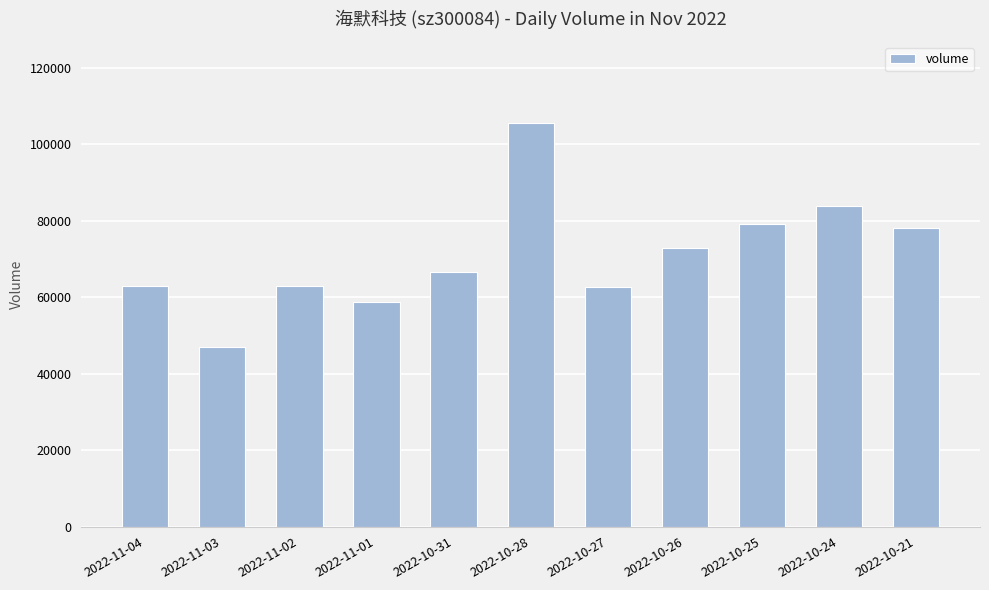

What is the sum of all values?

780444